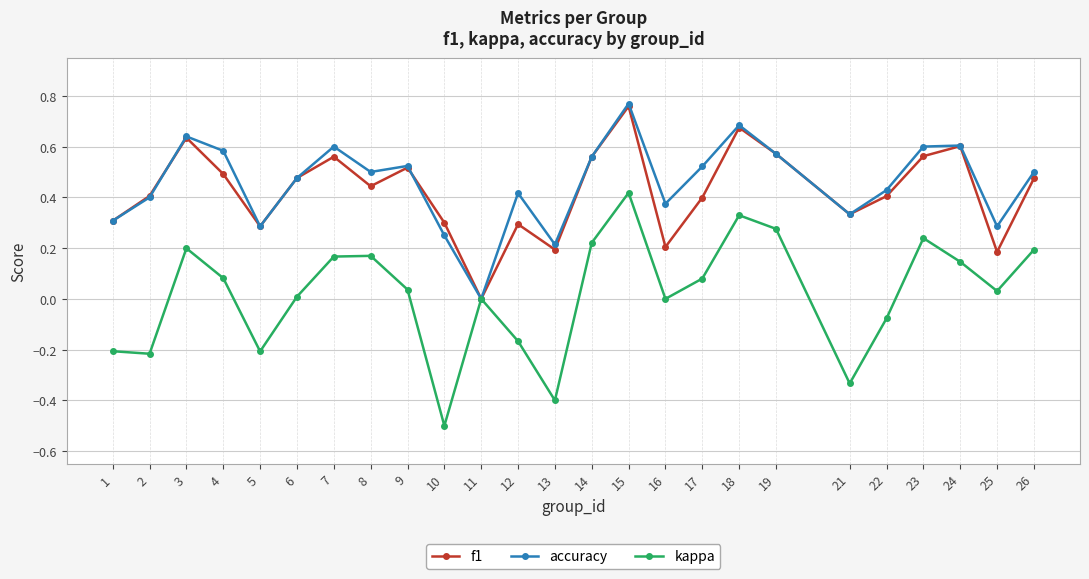

The accuracy series shows 0.6 at 24. True or false?

True